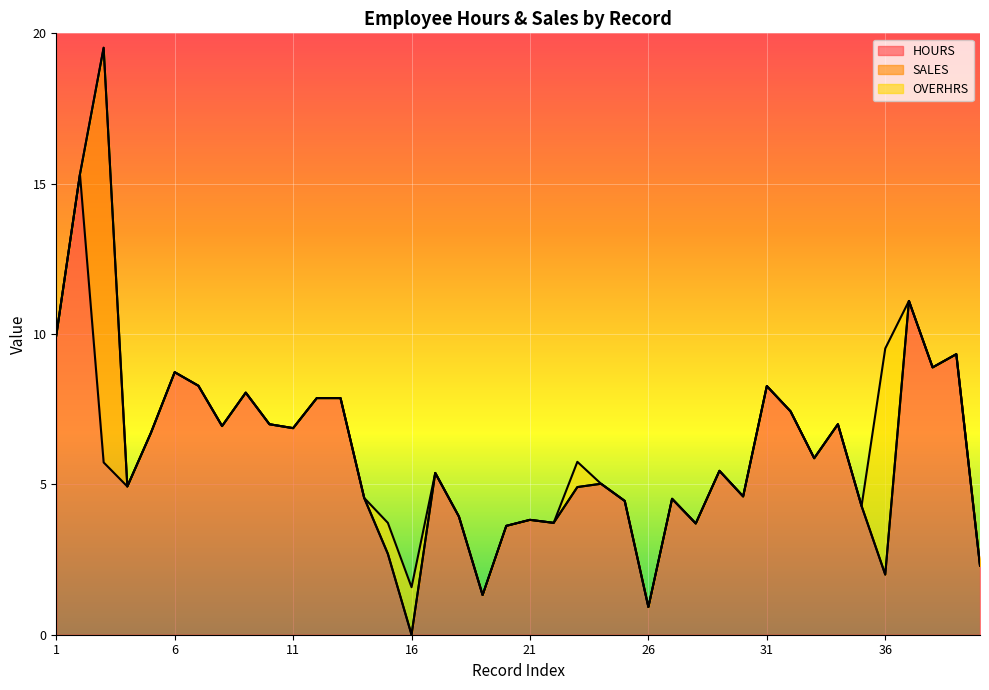

At which label does HOURS first exceed 5?

1